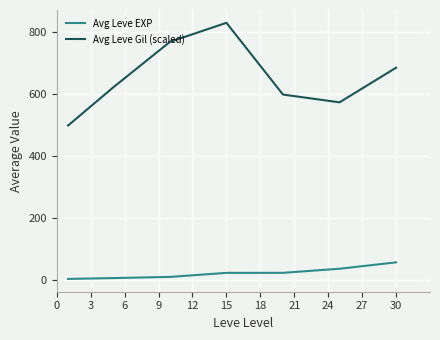

Count the number of data series in this chart.

2